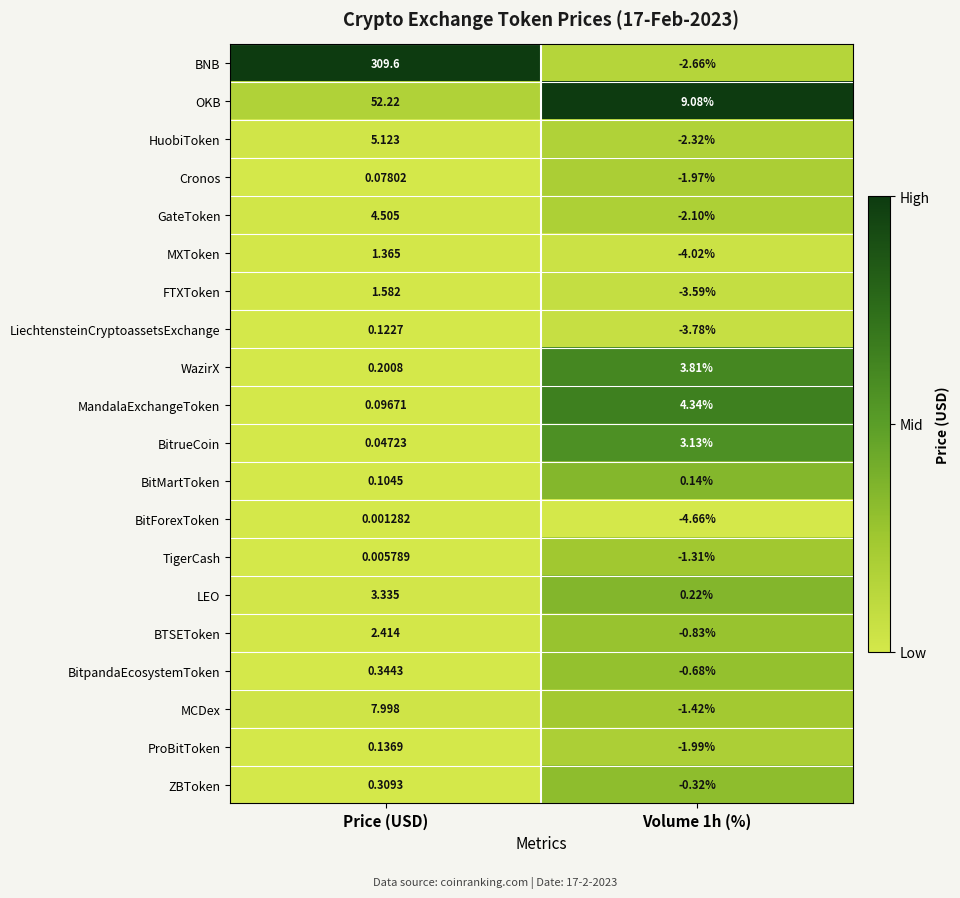

Which category has the highest value in the BitForexToken series?

Price (USD)